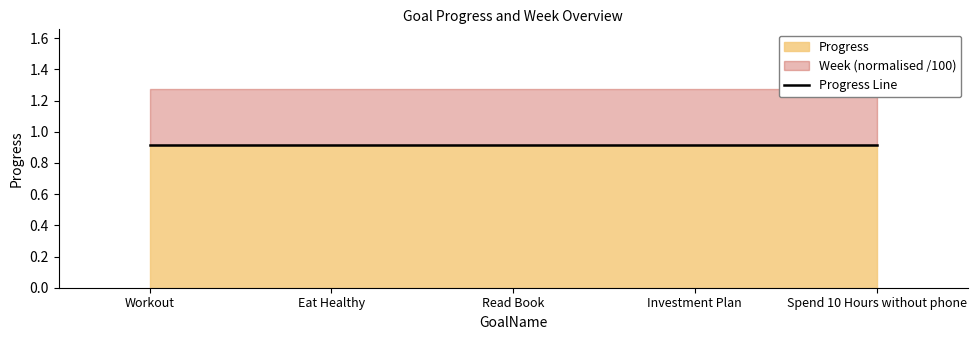

Reading left to right, extract all data points from this chart.

Progress: Workout=0.9	Eat Healthy=0.9	Read Book=0.9	Investment Plan=0.9	Spend 10 Hours without phone=0.9
Week: Workout=36.0	Eat Healthy=36.0	Read Book=36.0	Investment Plan=36.0	Spend 10 Hours without phone=36.0